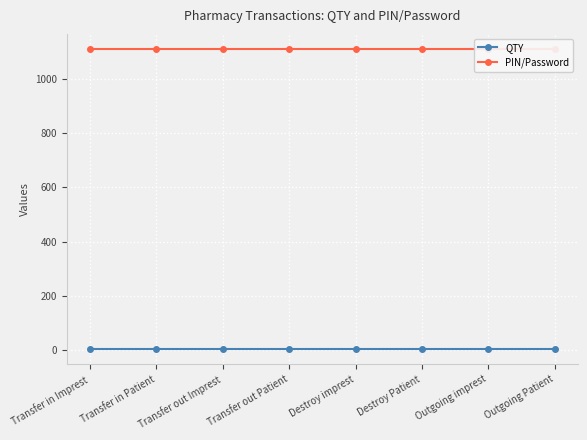

What is the difference between the highest and lowest values at Transfer in Patient?

1109